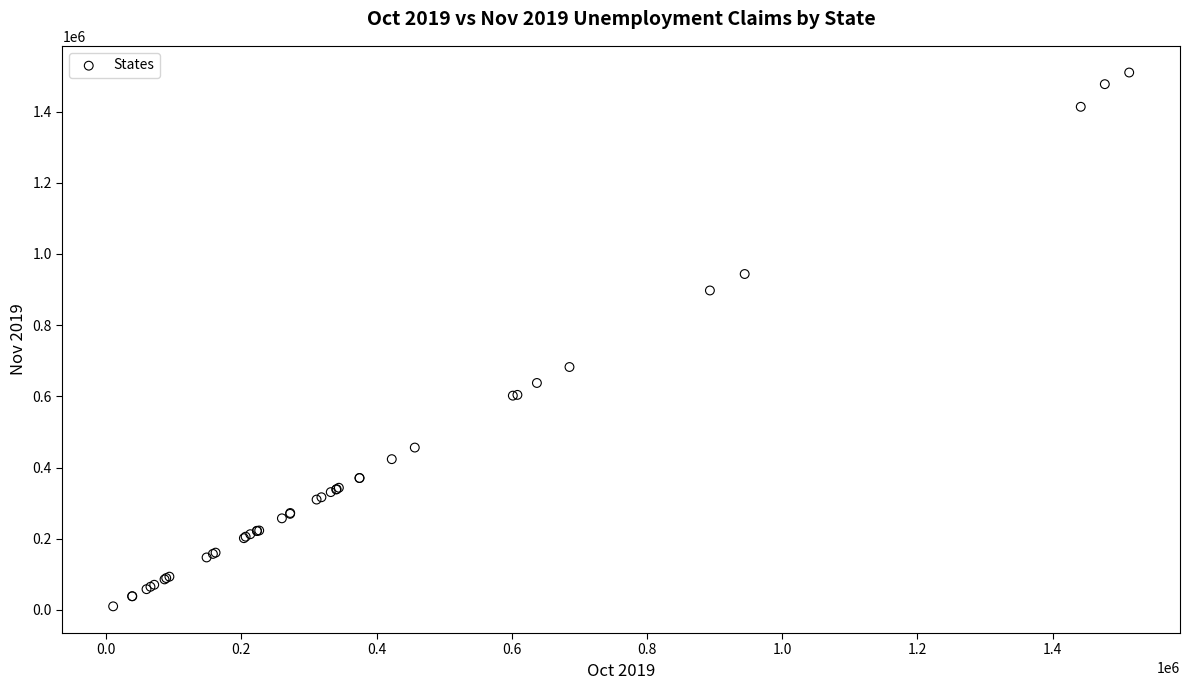

What Y value in the scatter plot is closest to 759947?

682473